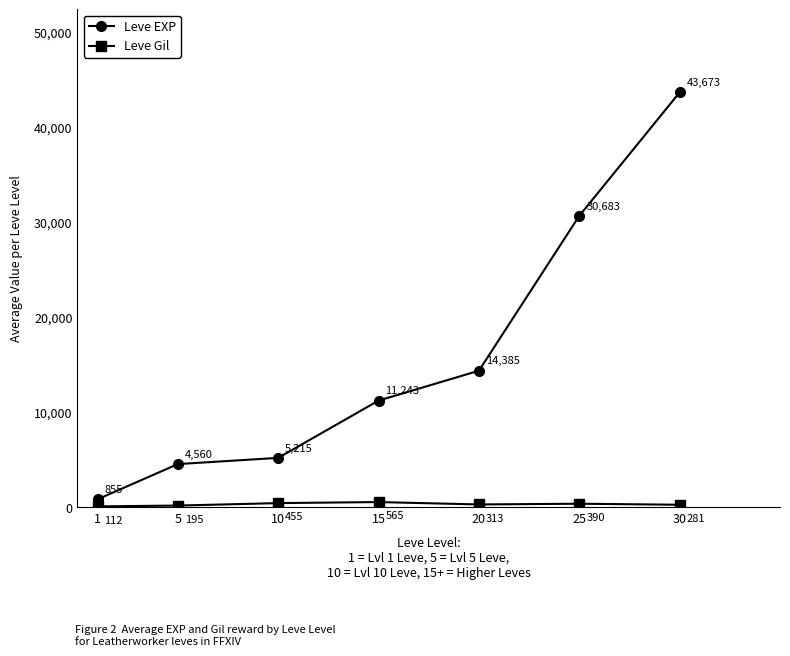

True or false: Leve Gil and Leve EXP cross at least once.

False